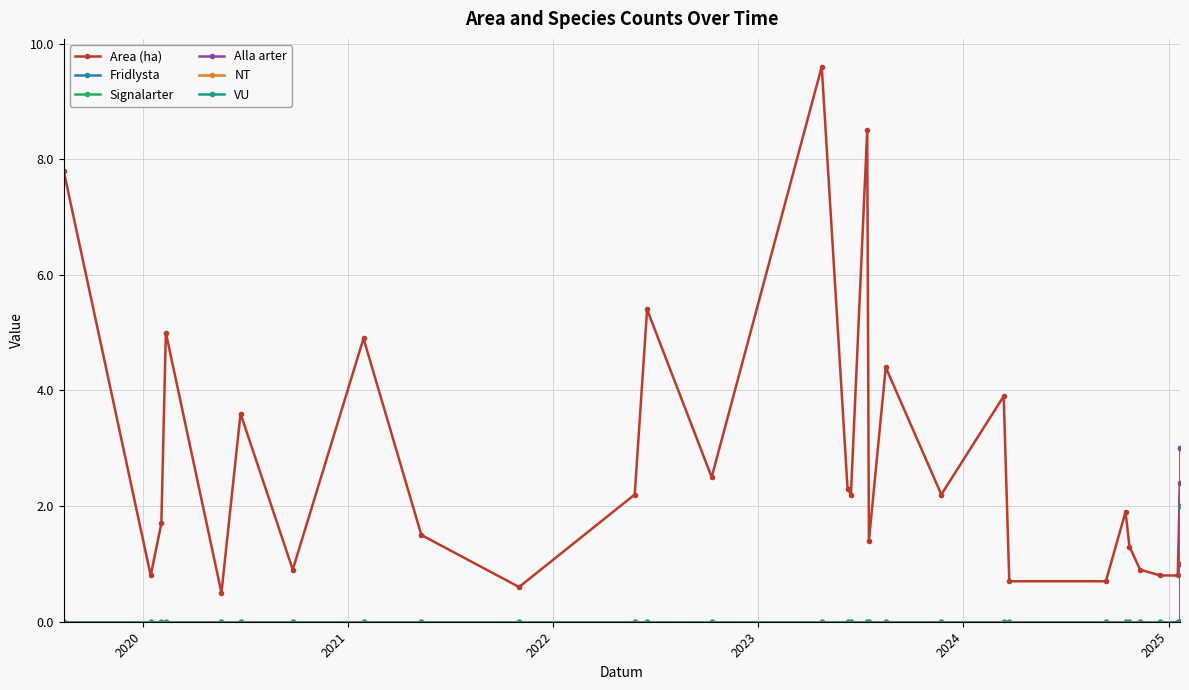

Which series has the largest range (max minus min)?

Area (ha)